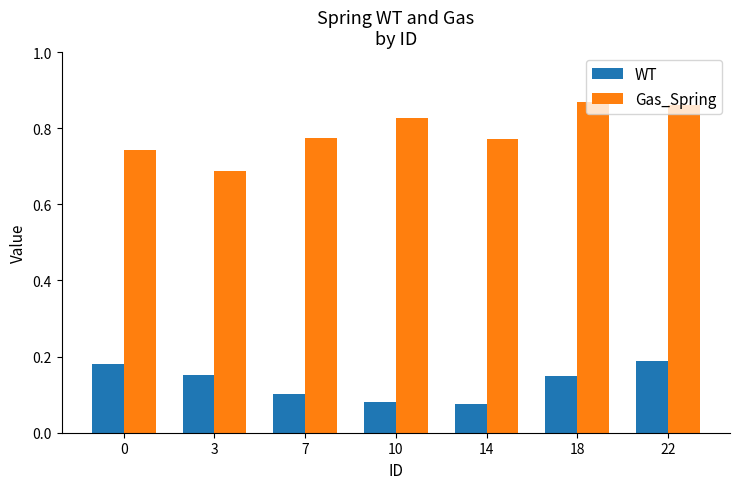

Which category has the lowest value in the Gas_Spring series?

3